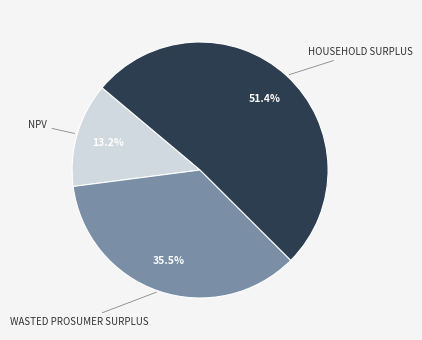

Is there a majority slice in this chart?

Yes